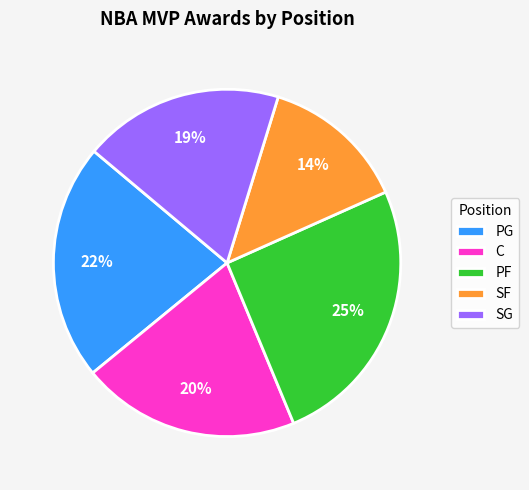

Which slice is the smallest?

SF